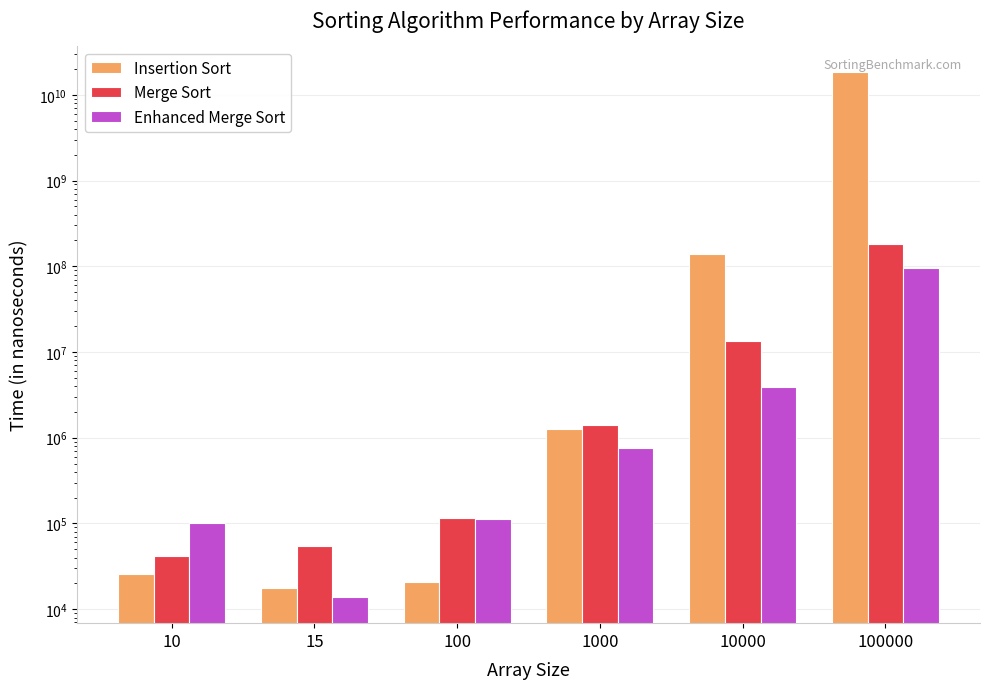

What is the difference between the second highest and second lowest values in the Merge Sort series?

13554700